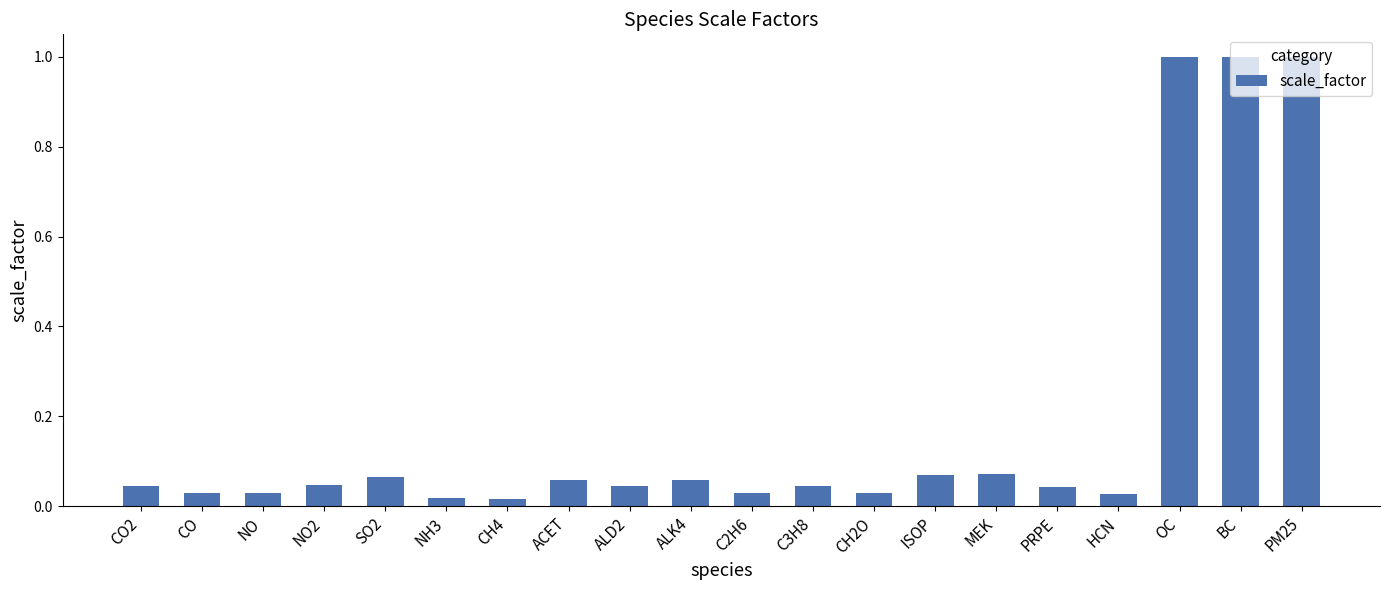

What is the sum of all values?

3.7